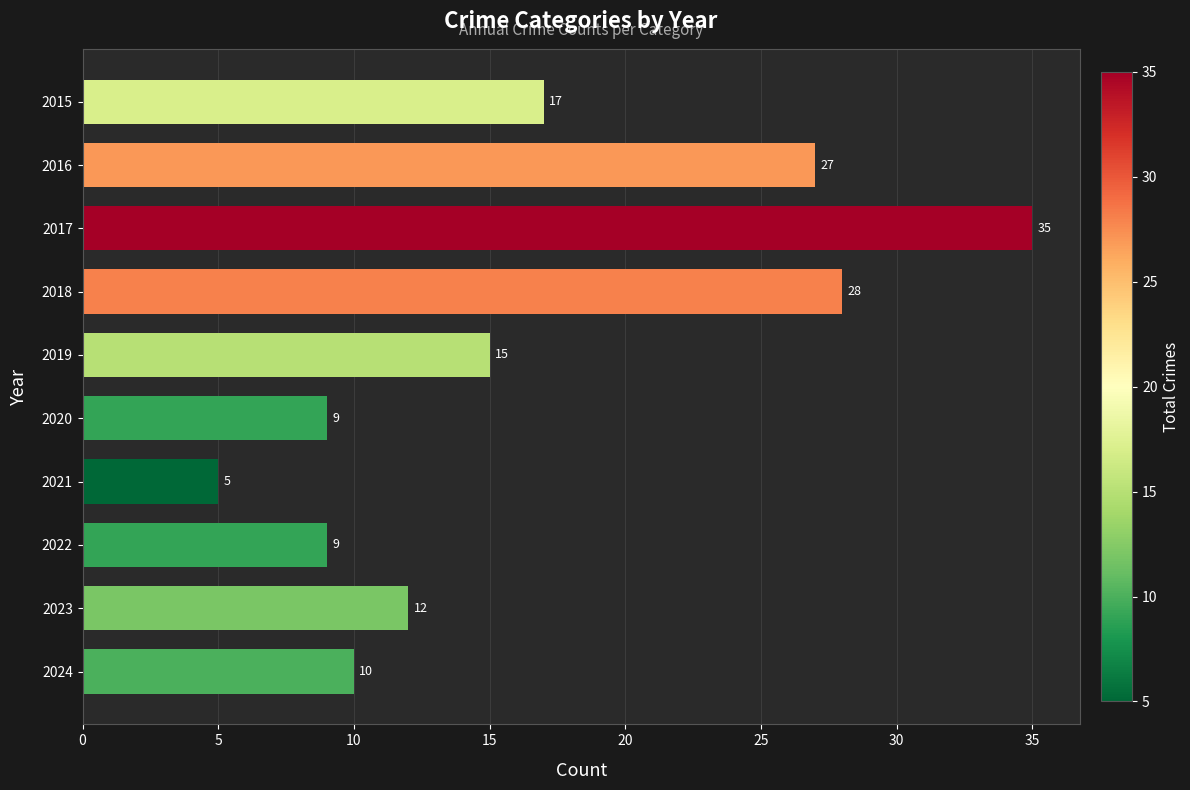

Between 2022 and 2016, which is larger?

2016